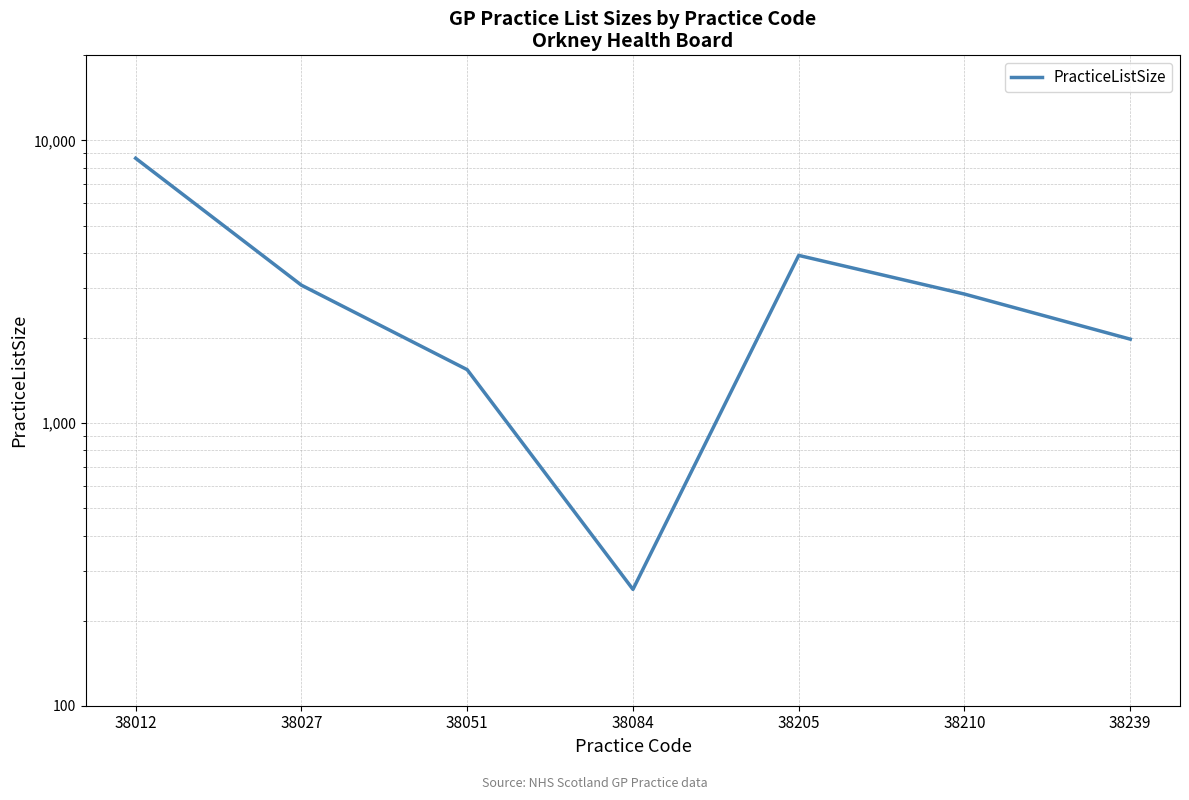

List the labels in order of value, largest first.

38012, 38205, 38027, 38210, 38239, 38051, 38084